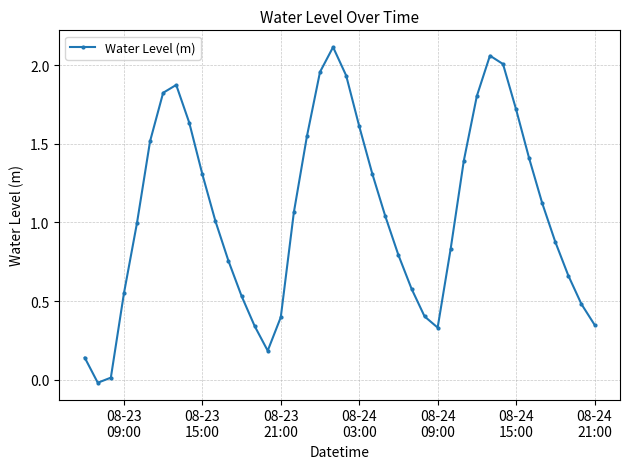

How many interior local valleys (lower than both neighbors) does the data have?

3